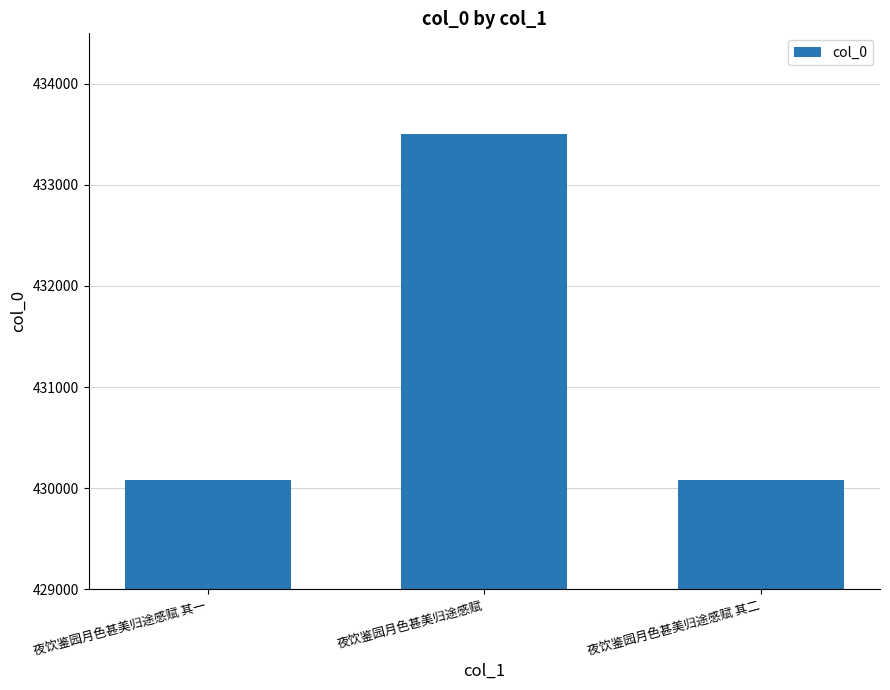

The chart shows a value of 433503 at 夜饮鉴园月色甚美归途感赋. True or false?

True